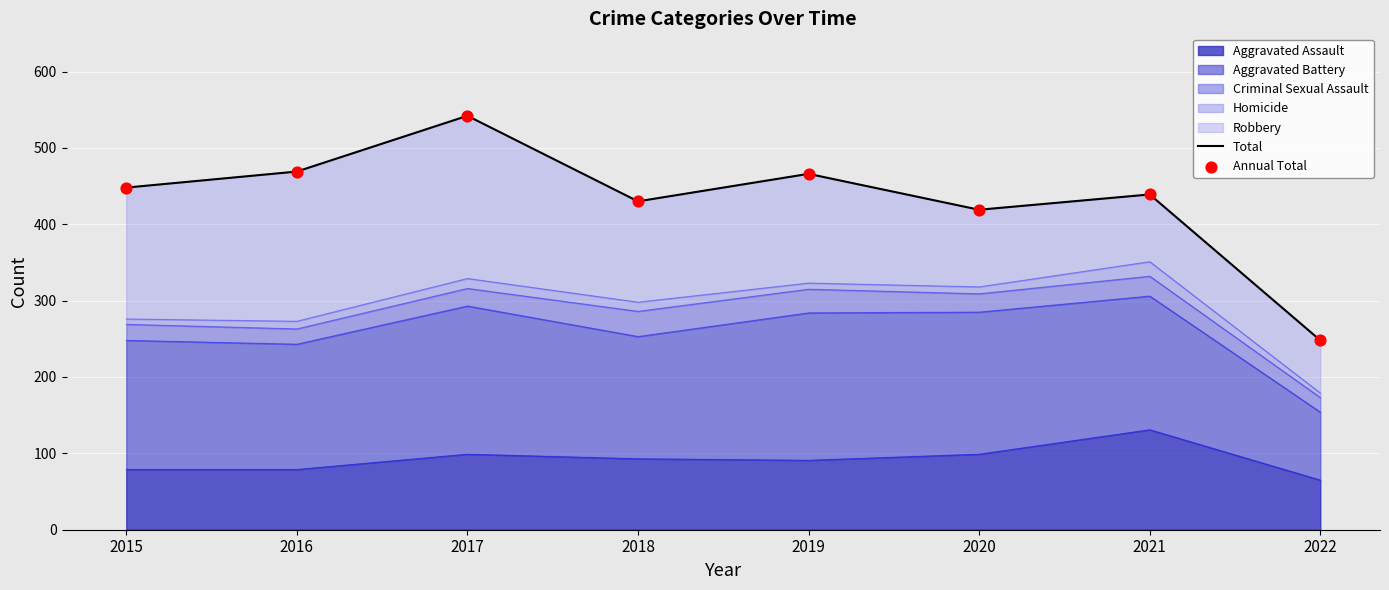

True or false: Aggravated Assault has a value of 186 at 2021.

False